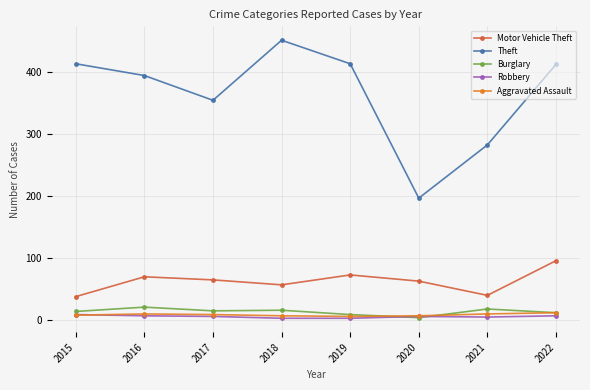

True or false: Theft has more than 0 points higher than both neighbors.

True